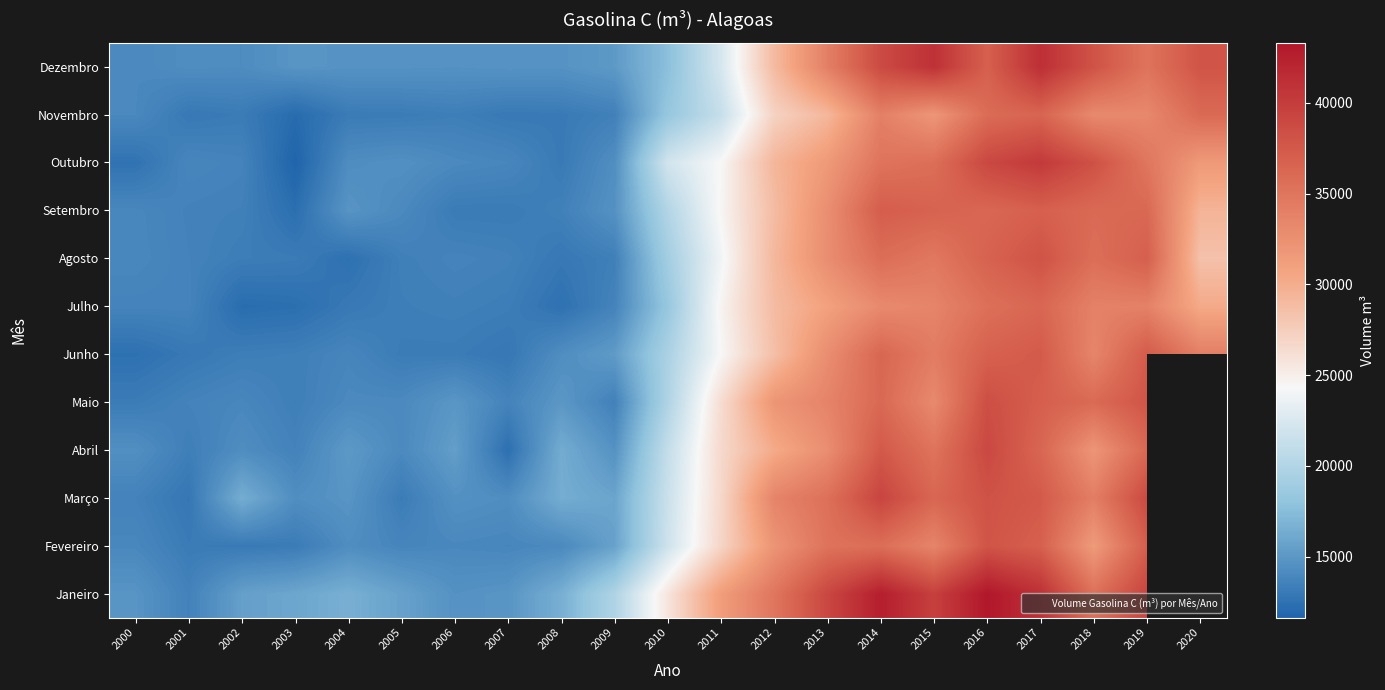

What is the smallest value displayed?

11633.7